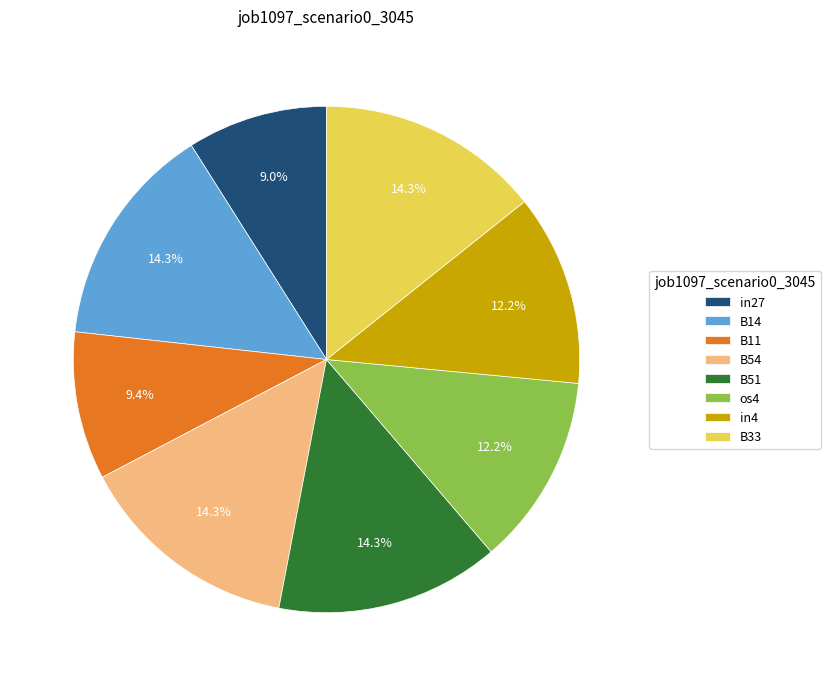

Which has a higher value, B54 or os4?

B54